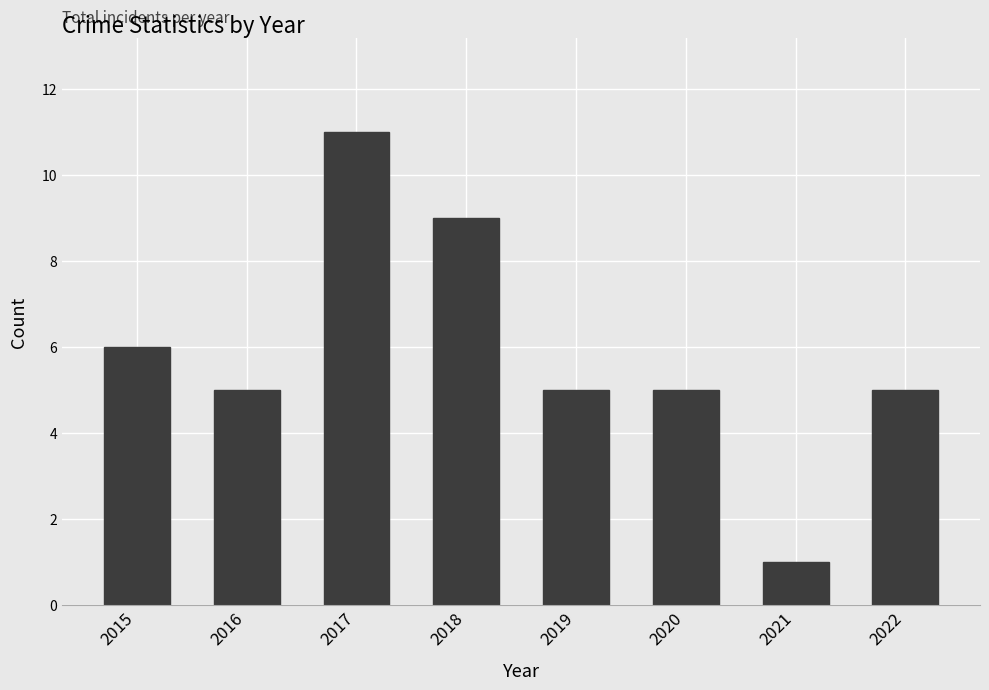

The chart shows a value of 5 at 2022. True or false?

True